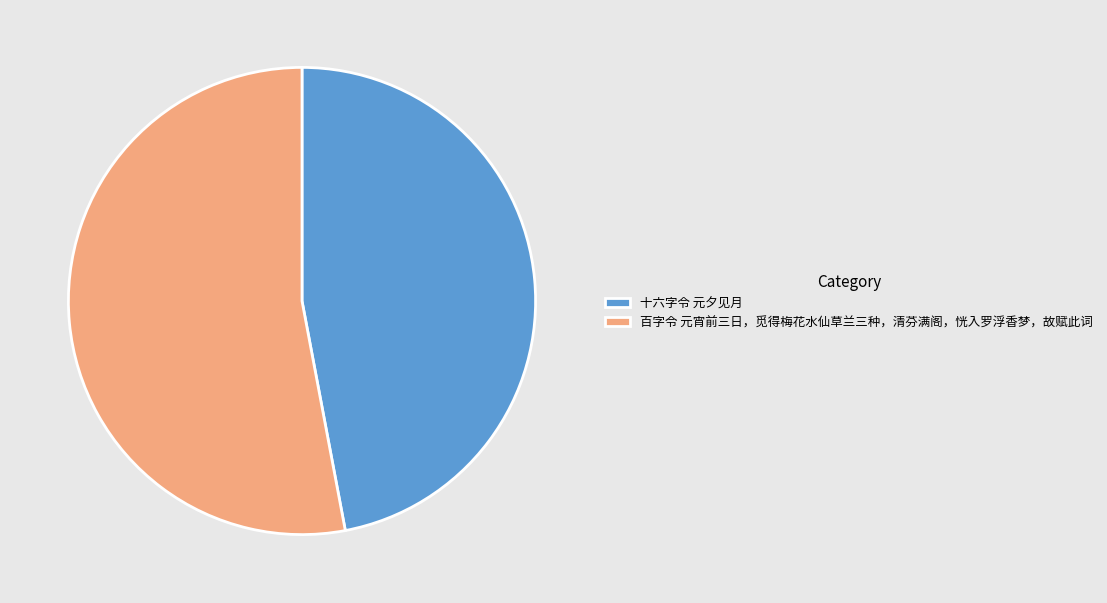

Which has a higher value, 百字令 元宵前三日，觅得梅花水仙草兰三种，清芬满阁，恍入罗浮香梦，故赋此词 or 十六字令 元夕见月?

百字令 元宵前三日，觅得梅花水仙草兰三种，清芬满阁，恍入罗浮香梦，故赋此词